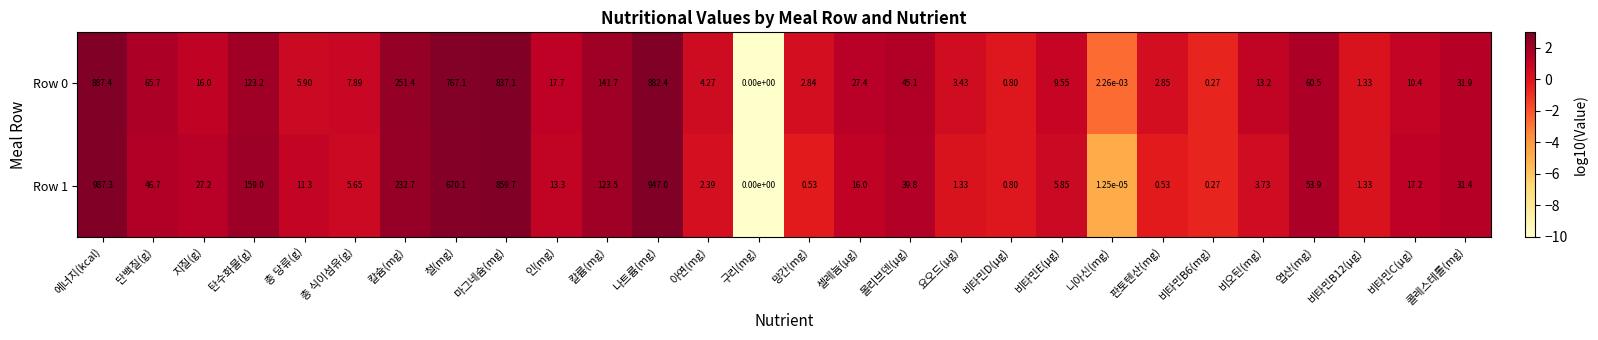

Which category has the lowest value in the Row 1 series?

구리(mg)